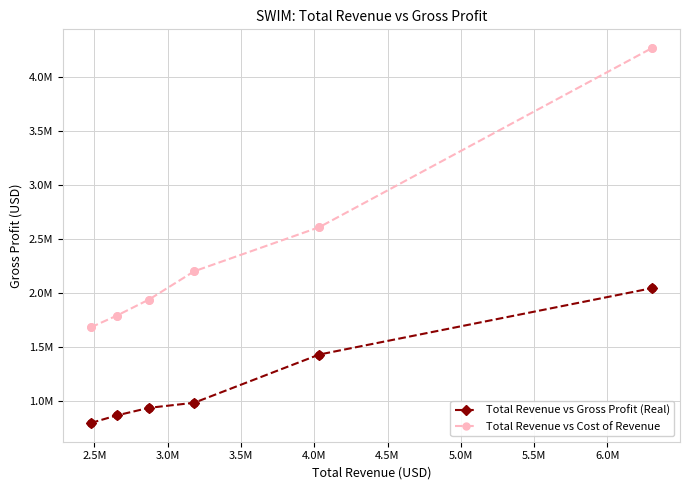

What are all the series names shown in the legend?

Total Revenue vs Gross Profit (Real), Total Revenue vs Cost of Revenue